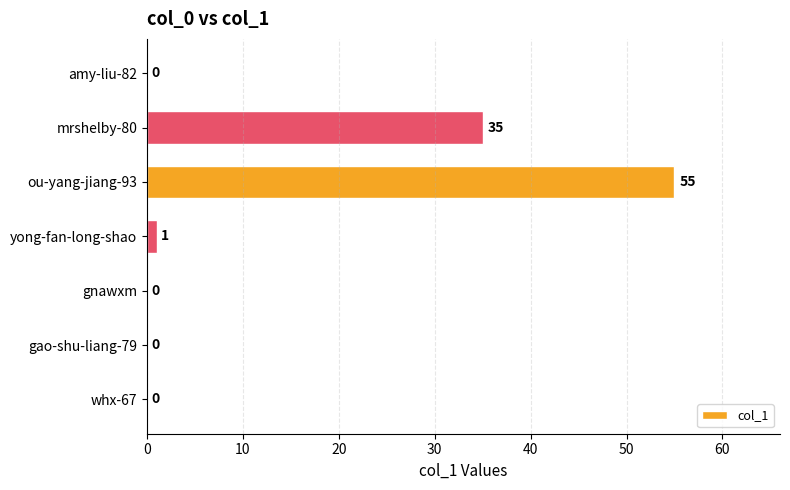

Count the number of data series in this chart.

1